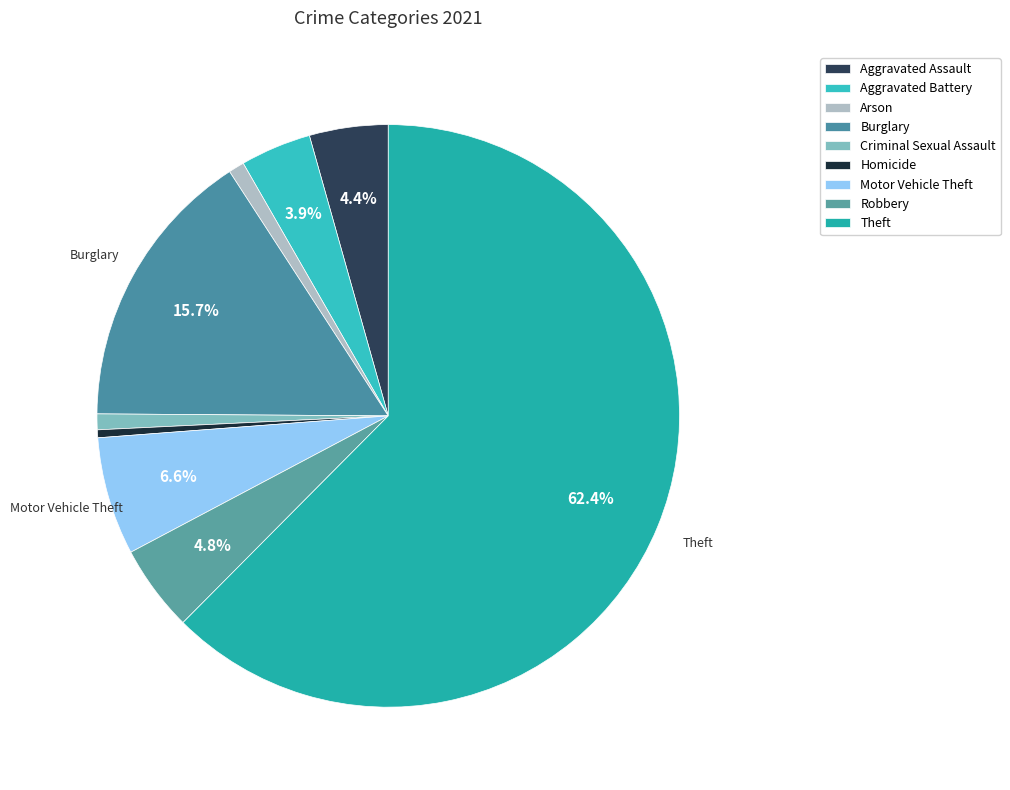

Count the number of slices in the pie.

9